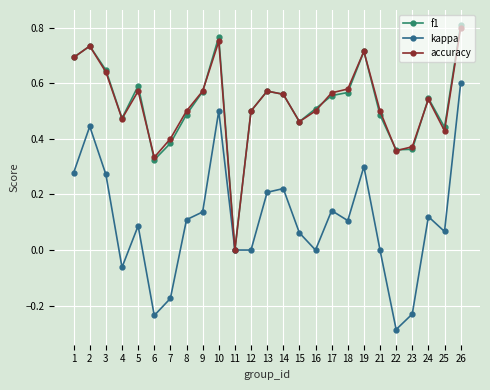

Where is the first local minimum for f1?

4